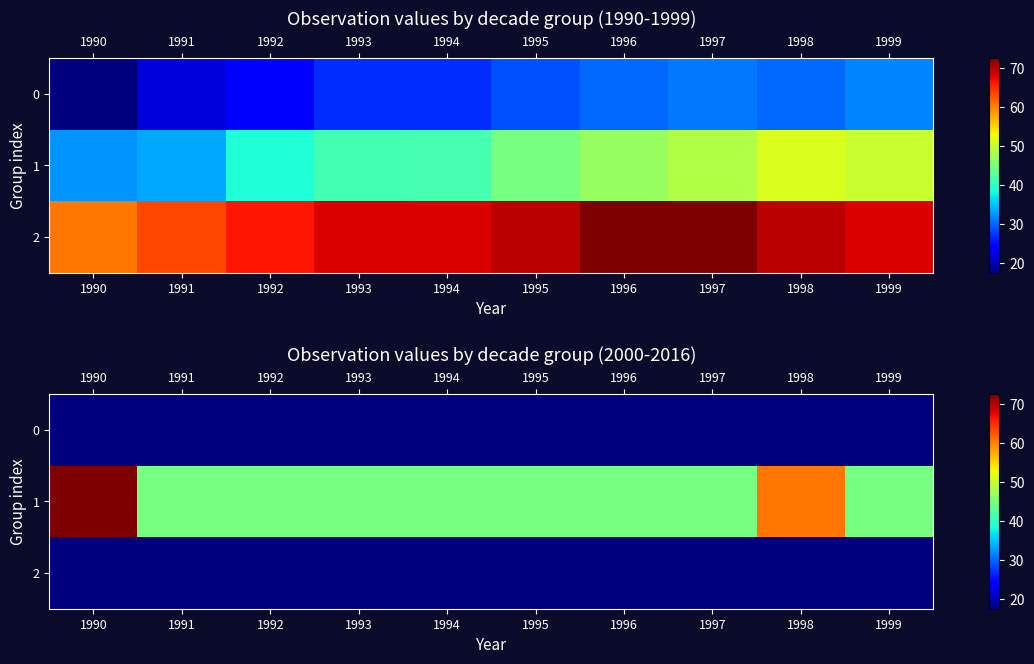

Which series has the largest range (max minus min)?

1